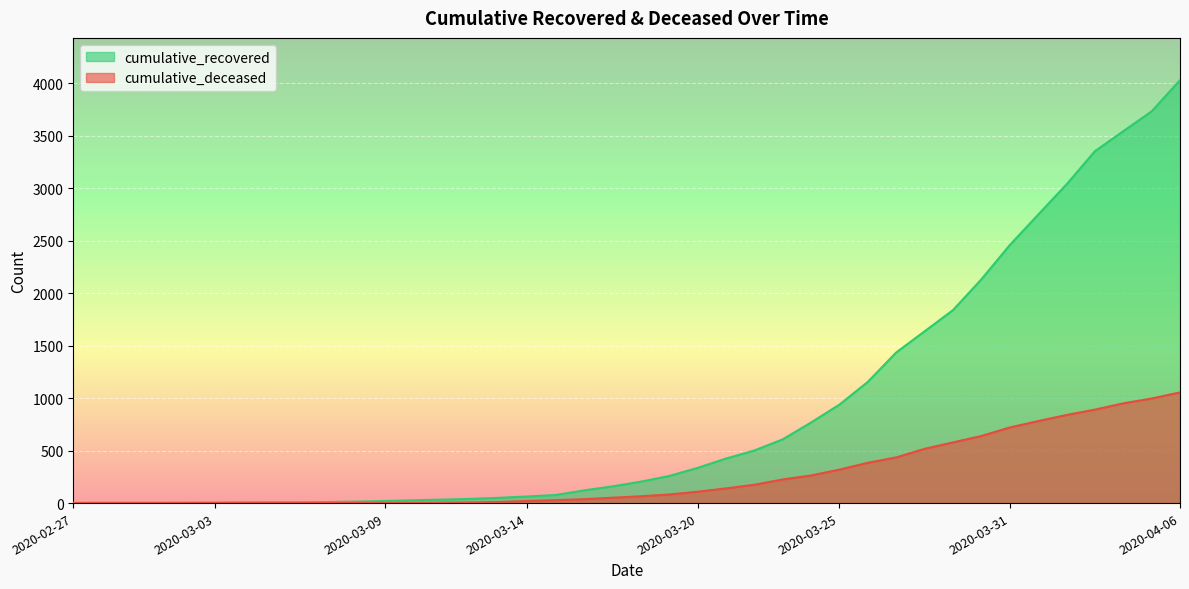

True or false: cumulative_deceased has more than 0 interior local peaks.

False